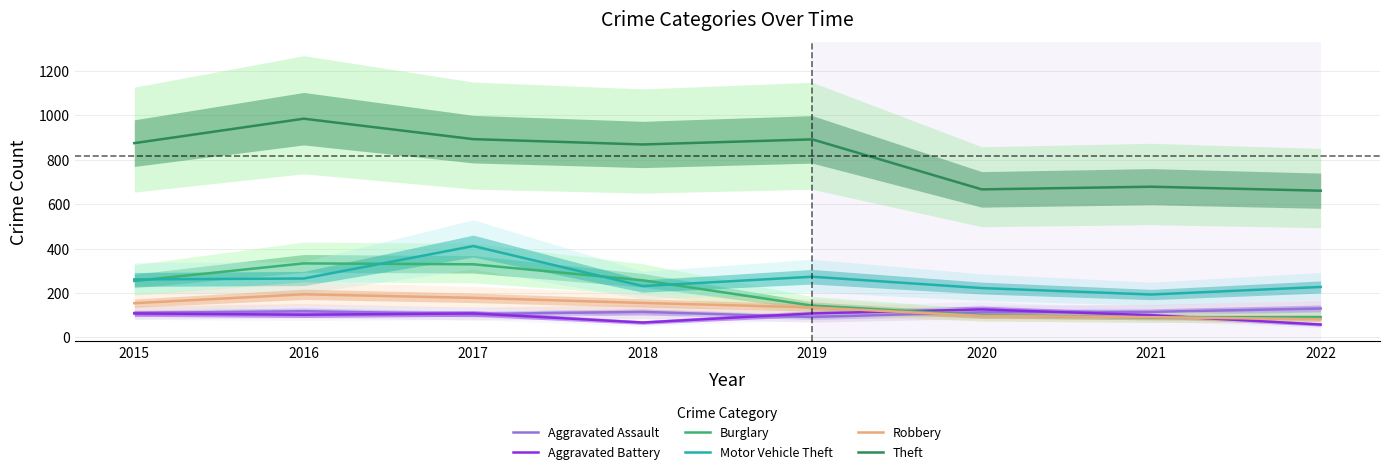

Is this an area chart (filled region under the line)?

No